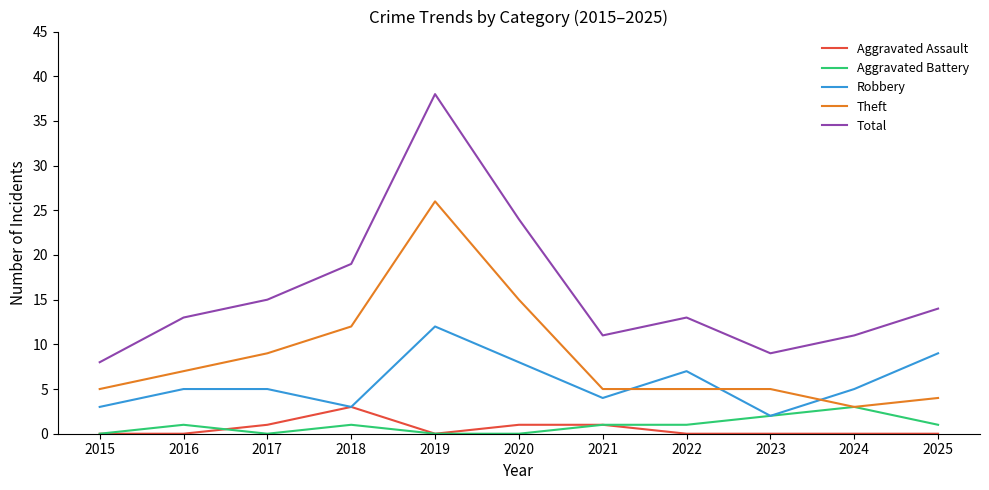

The Robbery series shows 1 at 2018. True or false?

False